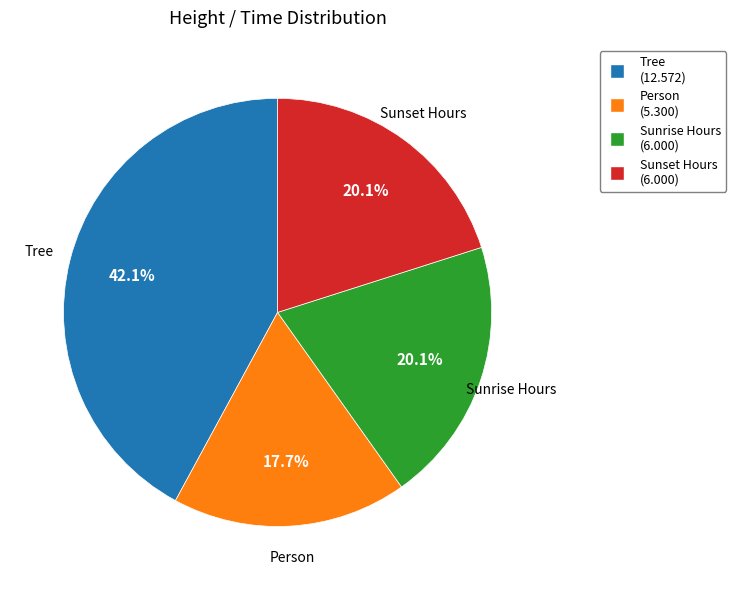

Approximately how many times larger is the value at Person compared to Sunset Hours?

0.9